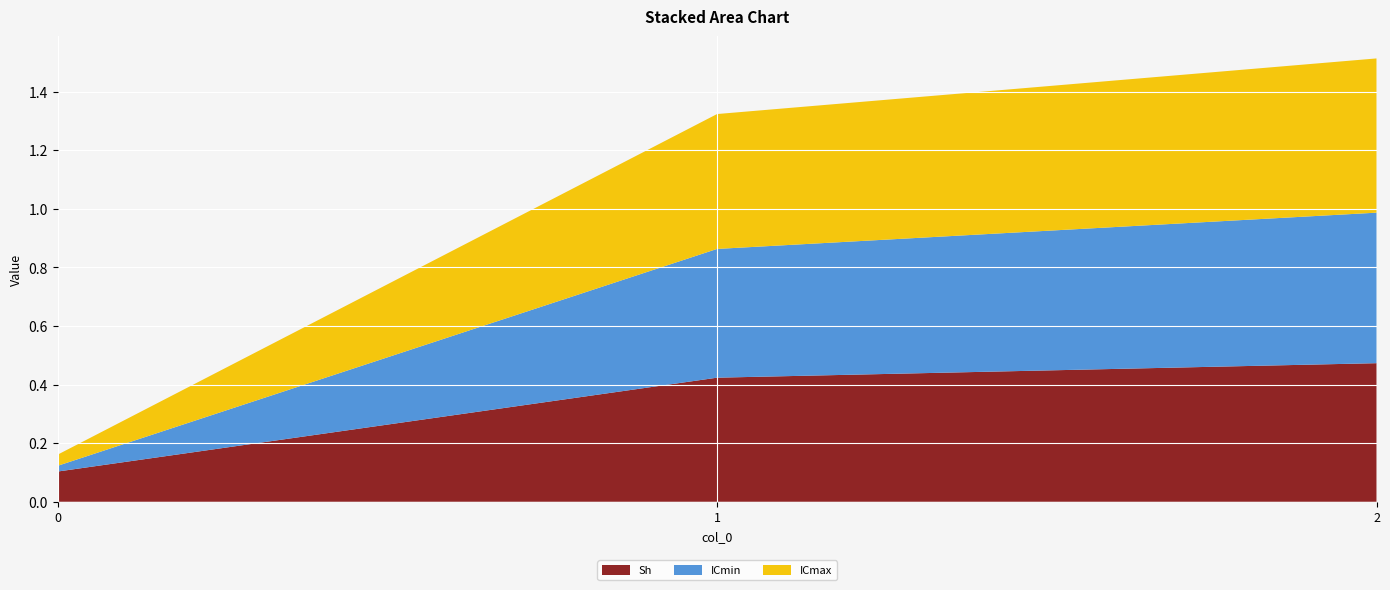

Reading left to right, what are all the values shown in this chart?

Sh: 0=0.1	1=0.4	2=0.5
ICmin: 0=0.0	1=0.4	2=0.5
ICmax: 0=0.0	1=0.5	2=0.5